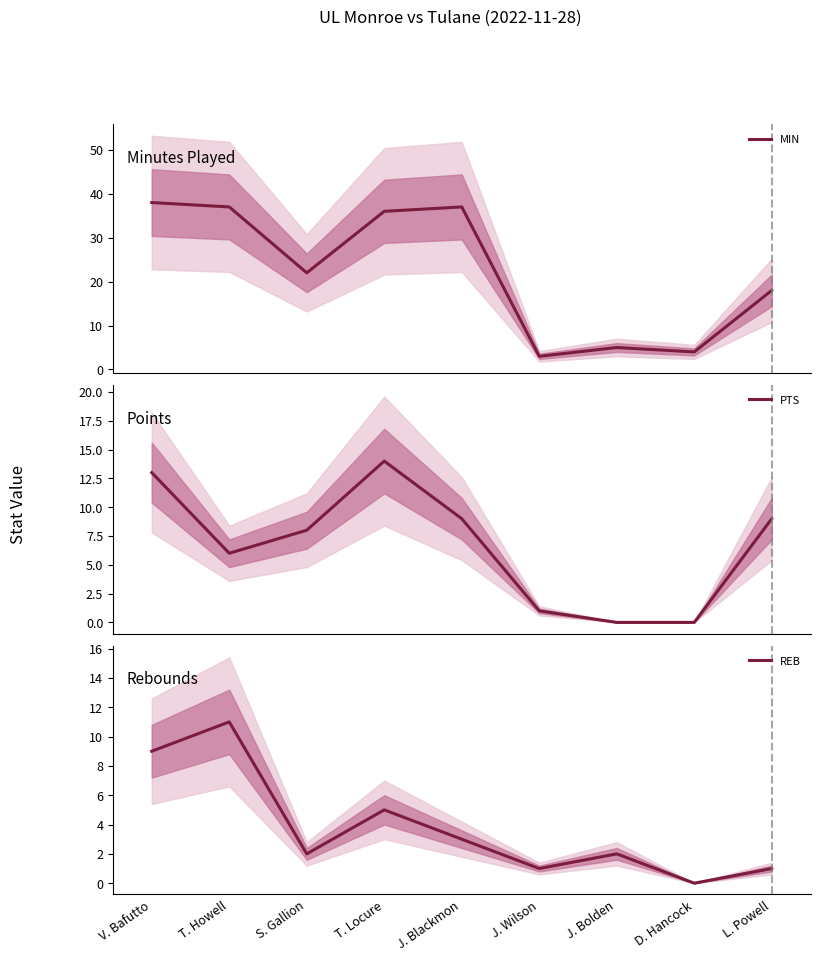

Which series has the widest spread of values?

MIN